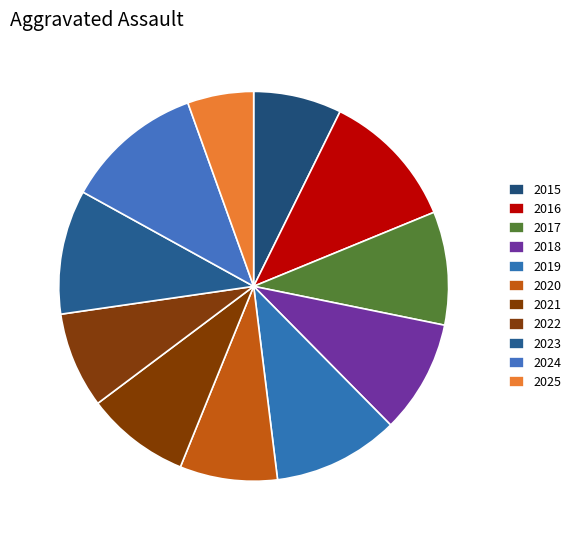

What percentage is the 2016 slice, to the nearest percent?

11%